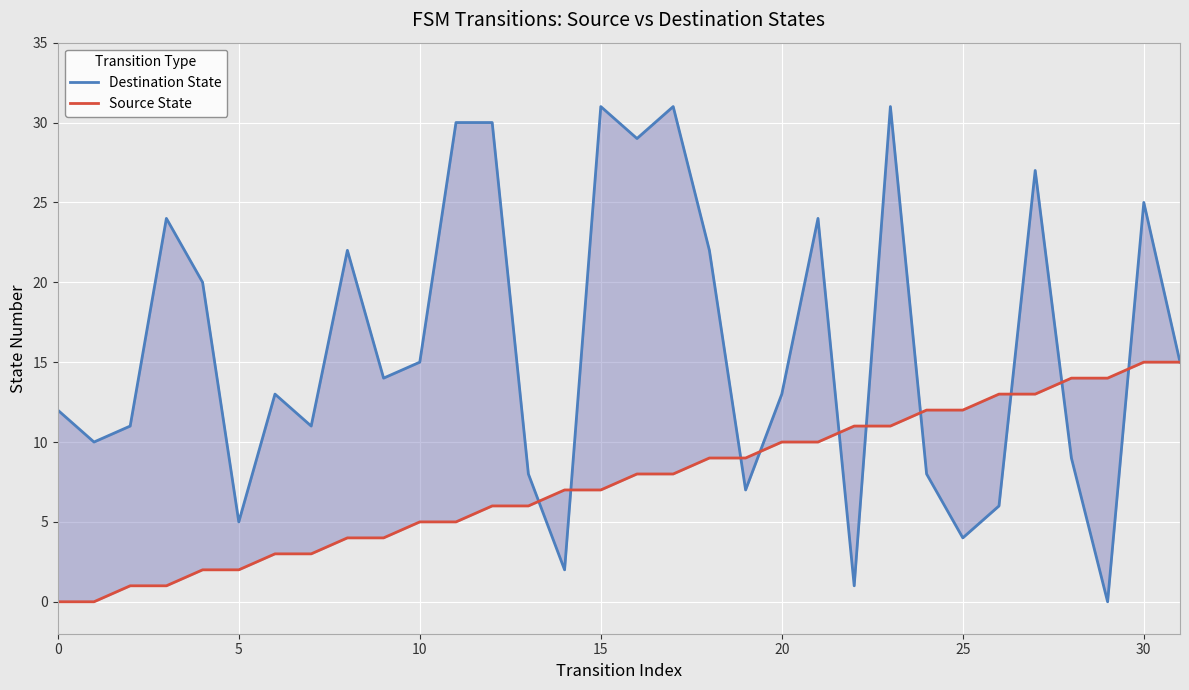

What is the maximum value shown in the chart?

31